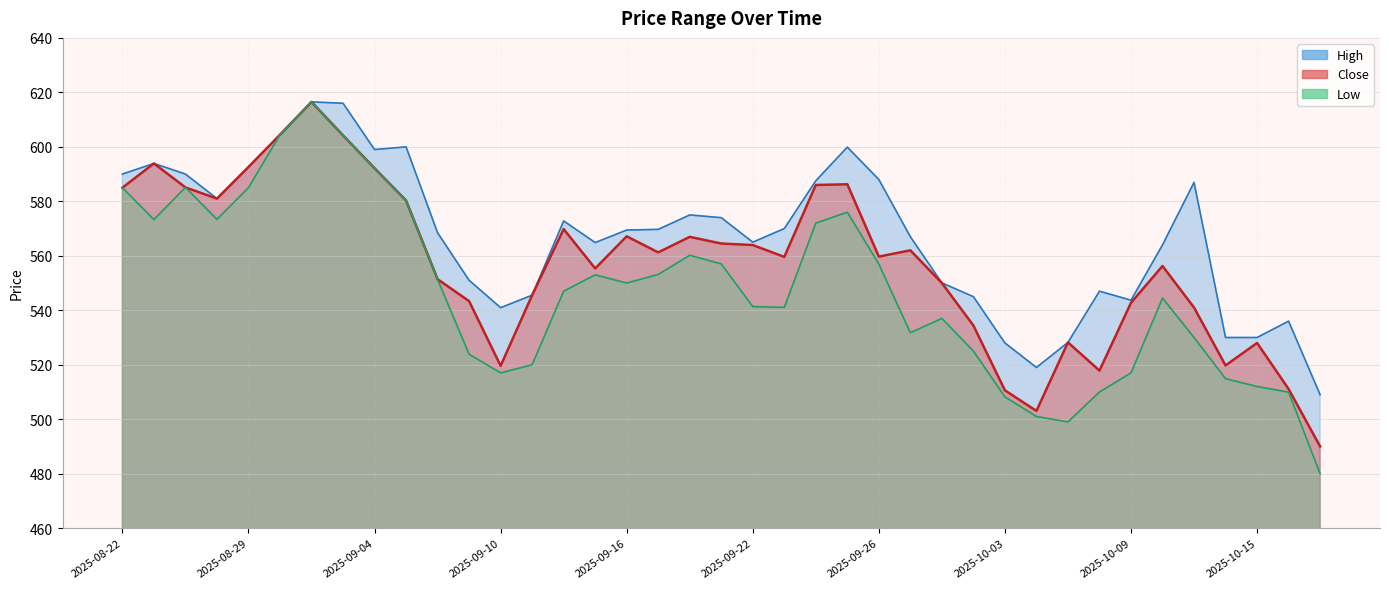

What is the minimum value for High?

509.0